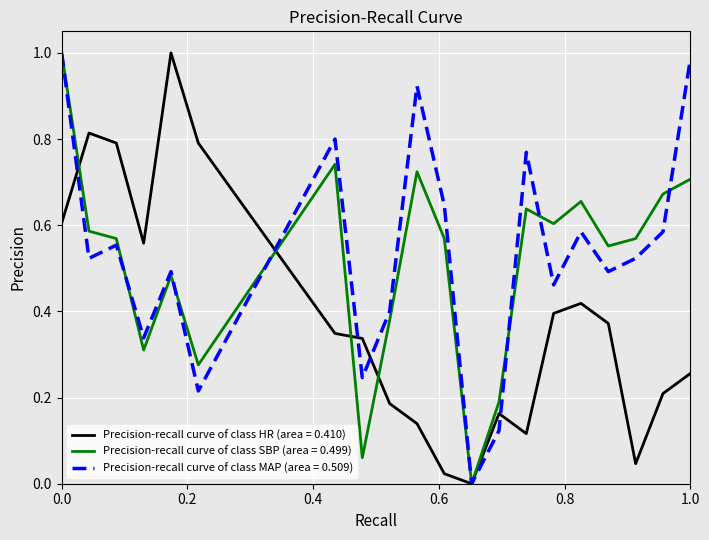

What are all the series names shown in the legend?

Precision-recall curve of class HR (area = 0.410), Precision-recall curve of class SBP (area = 0.499), Precision-recall curve of class MAP (area = 0.509)